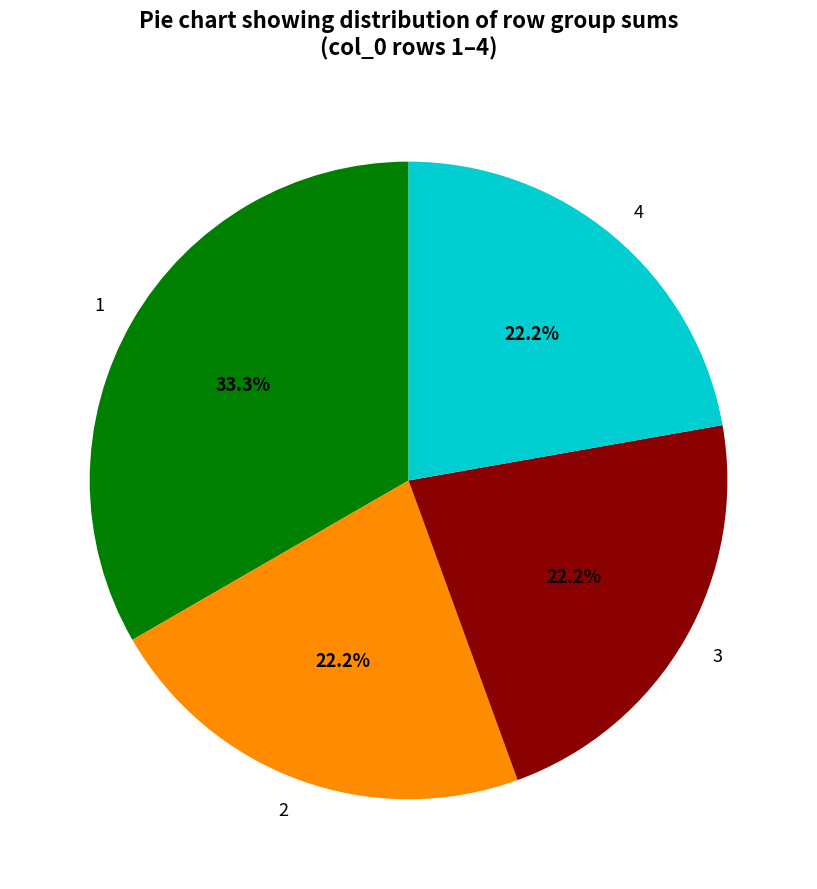

Is there a majority slice in this chart?

No